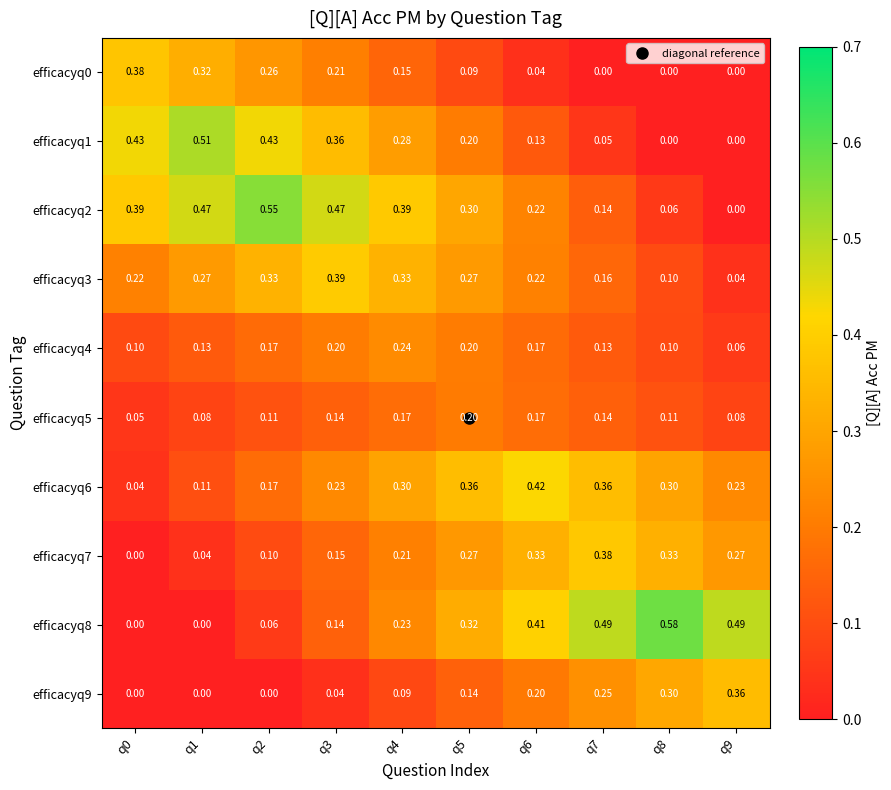

At which category does the chart reach its peak across all series?

q8